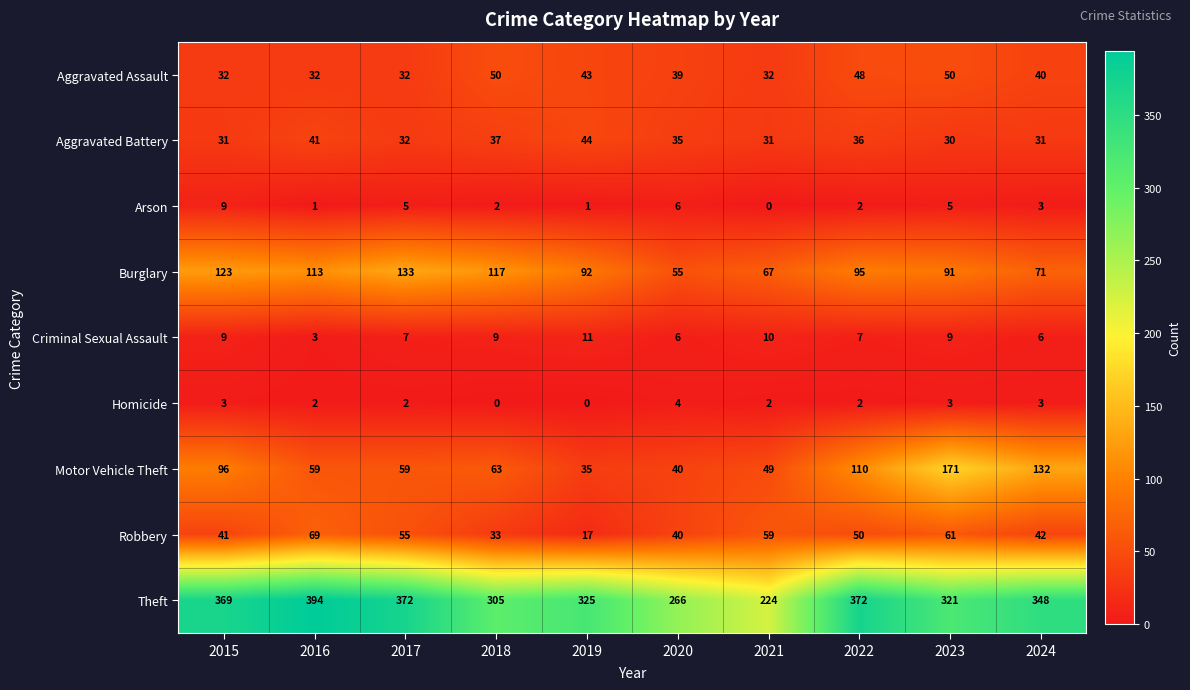

At which label does Theft first exceed 348?

2015